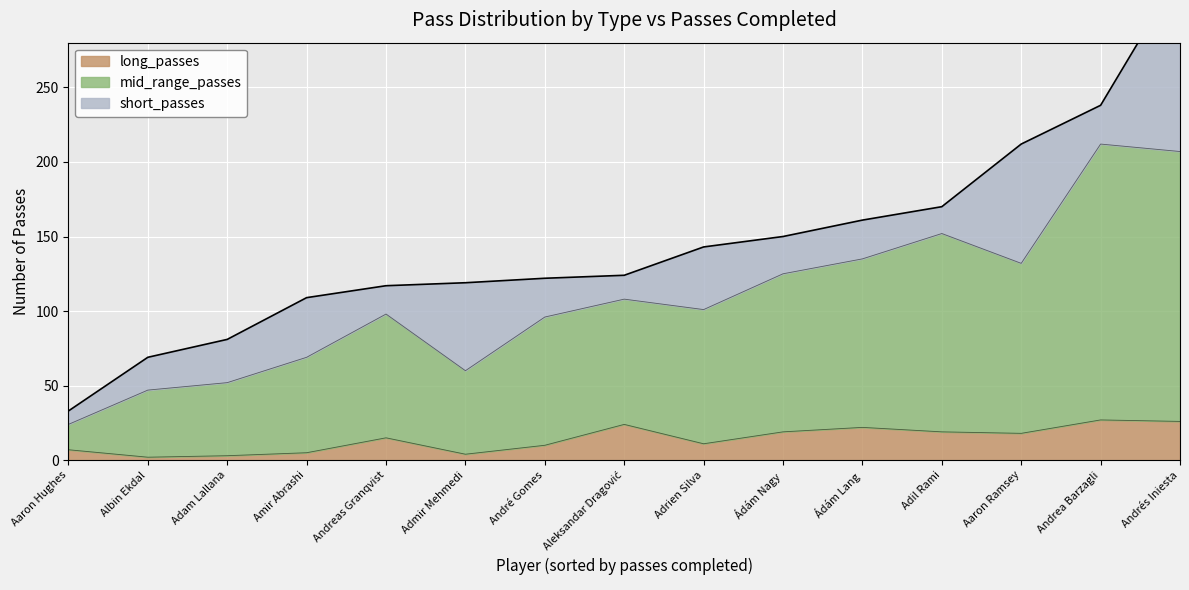

Which series has the largest range (max minus min)?

mid_range_passes